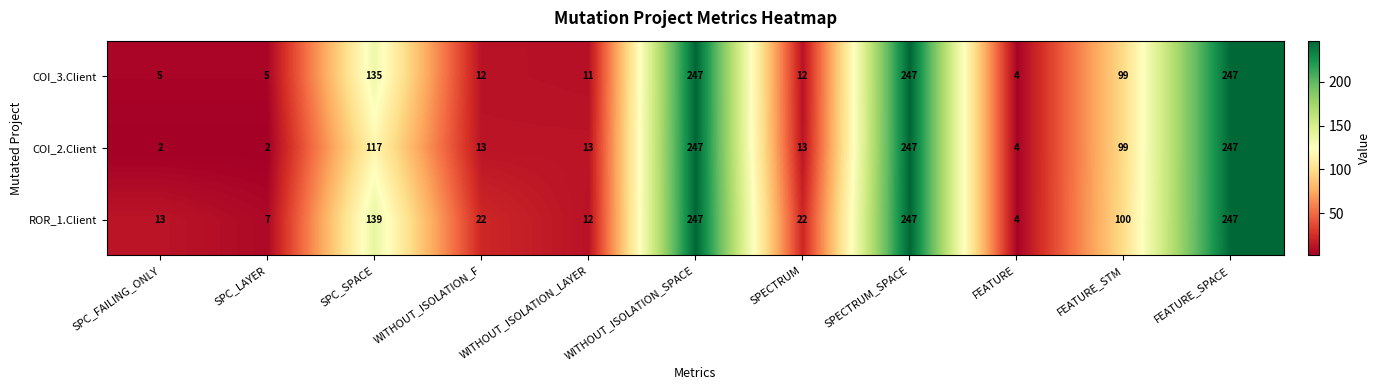

At SPECTRUM, list the series in order from smallest to largest.

COI_3.Client, COI_2.Client, ROR_1.Client